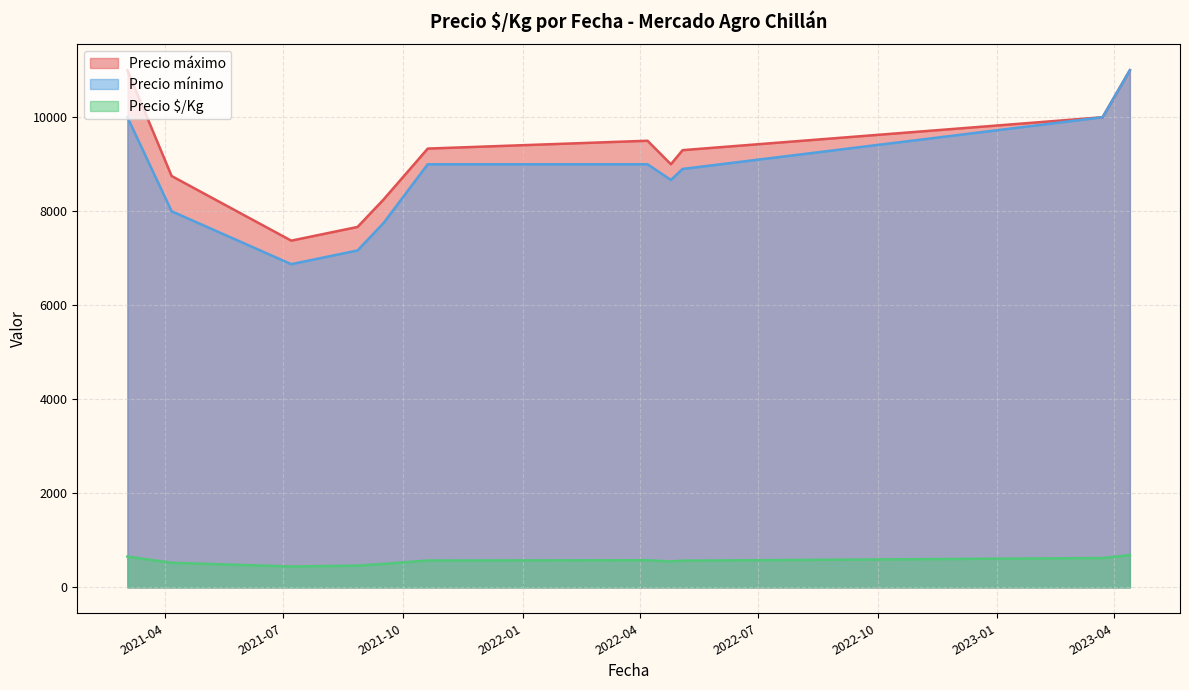

Which series has the widest spread of values?

Precio mínimo